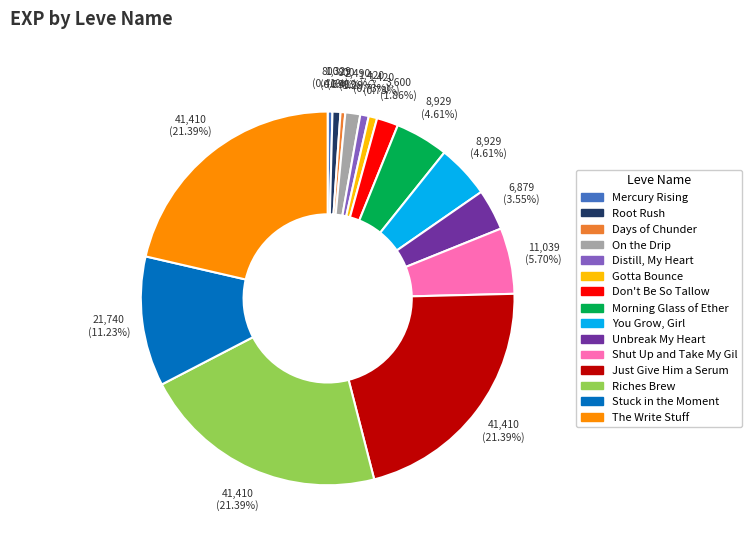

To the nearest percent, what percentage of the pie is Distill, My Heart?

1%